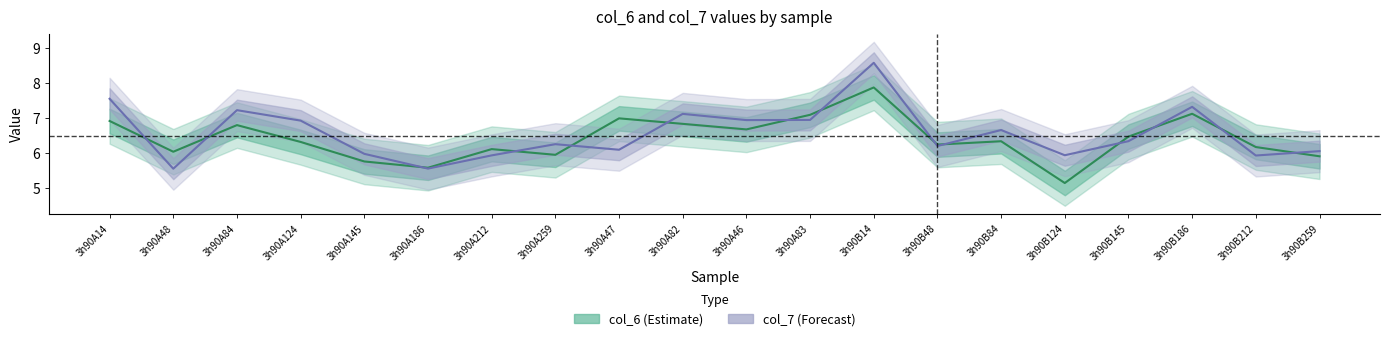

Between which two adjacent categories do col_6 (Estimate) and col_7 (Forecast) first intersect?

3h90A14 and 3h90A48